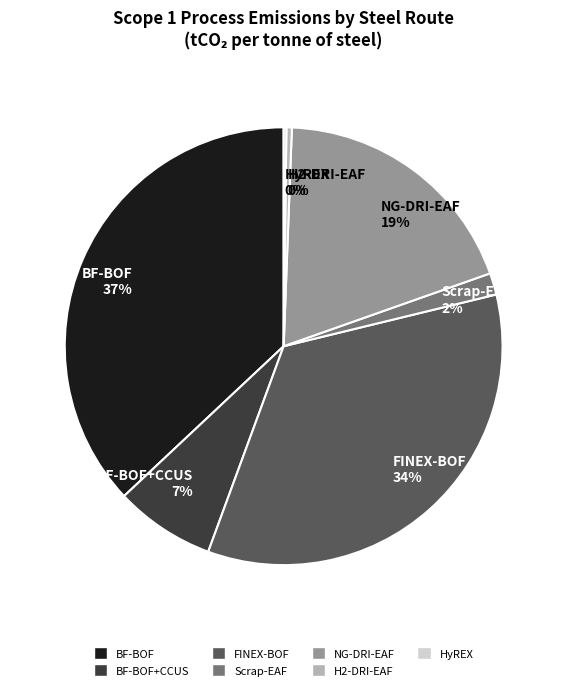

Which slice is the largest?

BF-BOF 37%